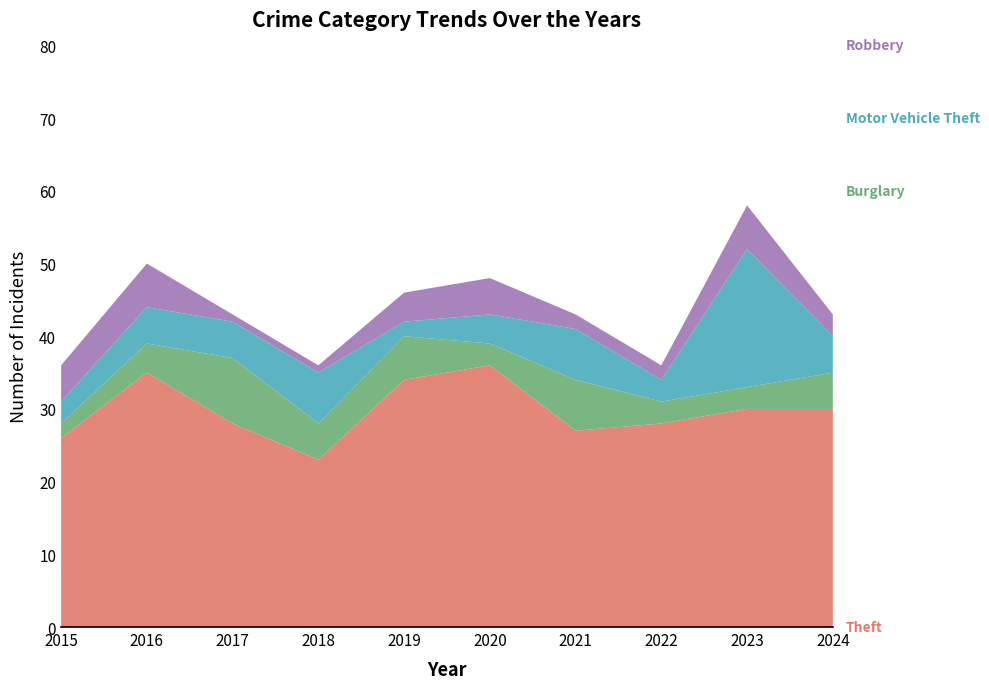

Reading left to right, what are all the values shown in this chart?

Theft: 2015=26	2016=35	2017=28	2018=23	2019=34	2020=36	2021=27	2022=28	2023=30	2024=30
Burglary: 2015=2	2016=4	2017=9	2018=5	2019=6	2020=3	2021=7	2022=3	2023=3	2024=5
Motor Vehicle Theft: 2015=3	2016=5	2017=5	2018=7	2019=2	2020=4	2021=7	2022=3	2023=19	2024=5
Robbery: 2015=5	2016=6	2017=1	2018=1	2019=4	2020=5	2021=2	2022=2	2023=6	2024=3